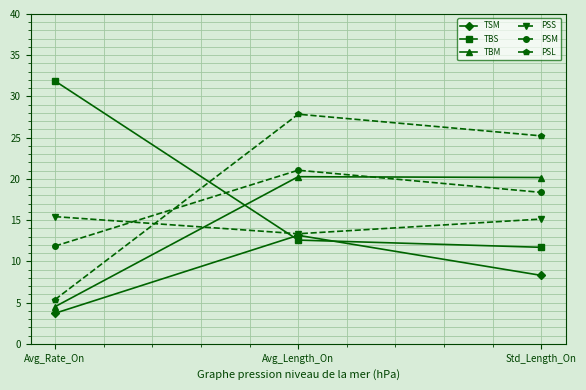

List the series in order of their peak value, lowest first.

TSM, PSS, TBM, PSM, PSL, TBS